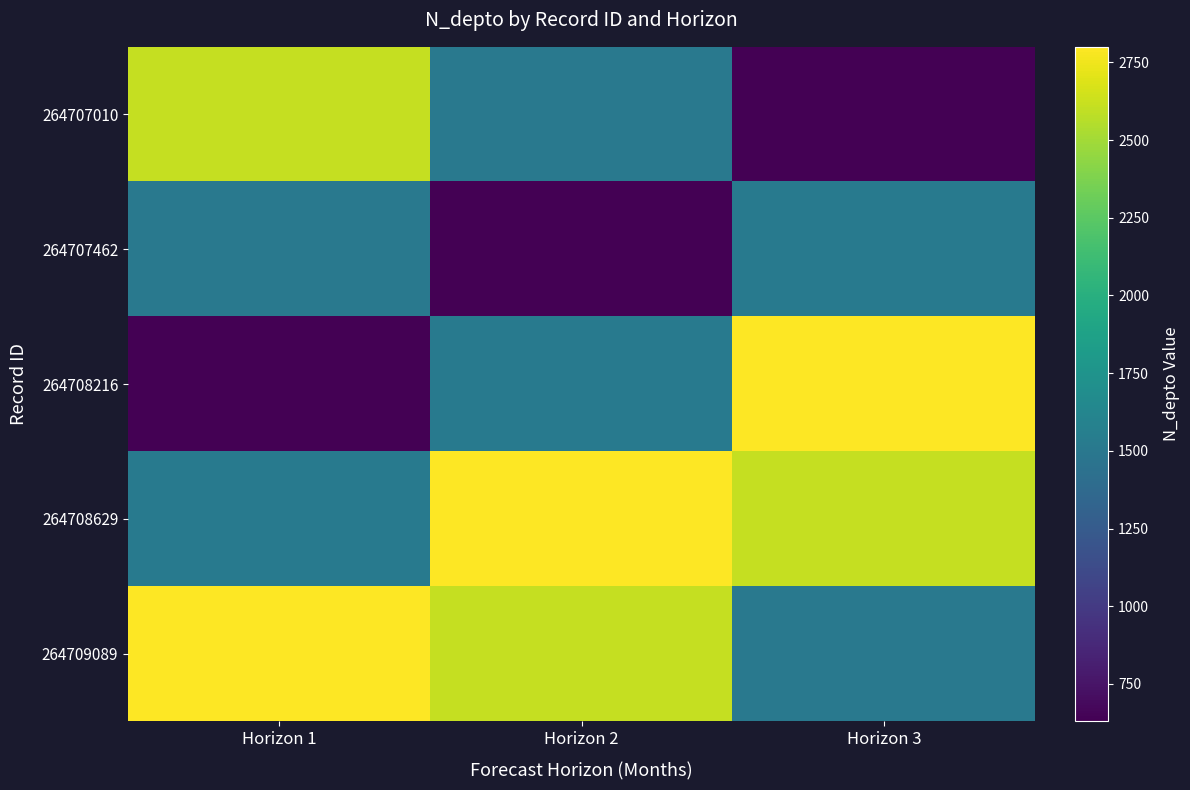

How many series are shown in this chart?

5